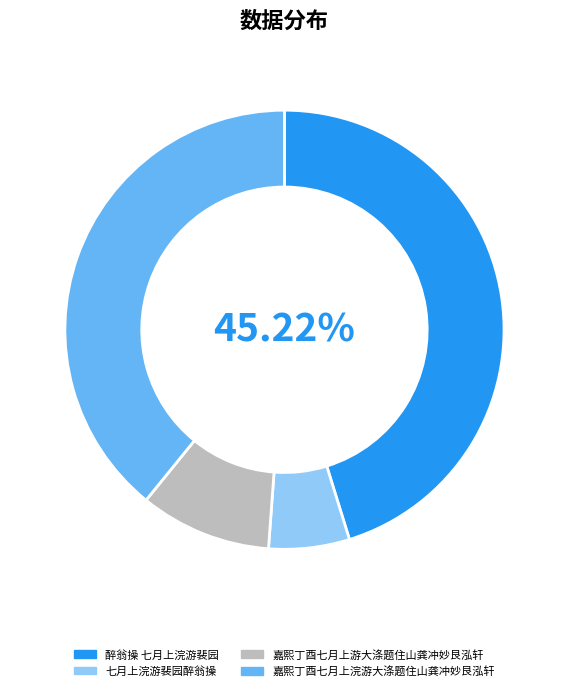

Which has a higher value, 嘉熙丁酉七月上游大涤题住山龚冲妙艮泓轩 or 嘉熙丁酉七月上浣游大涤题住山龚冲妙艮泓轩?

嘉熙丁酉七月上浣游大涤题住山龚冲妙艮泓轩